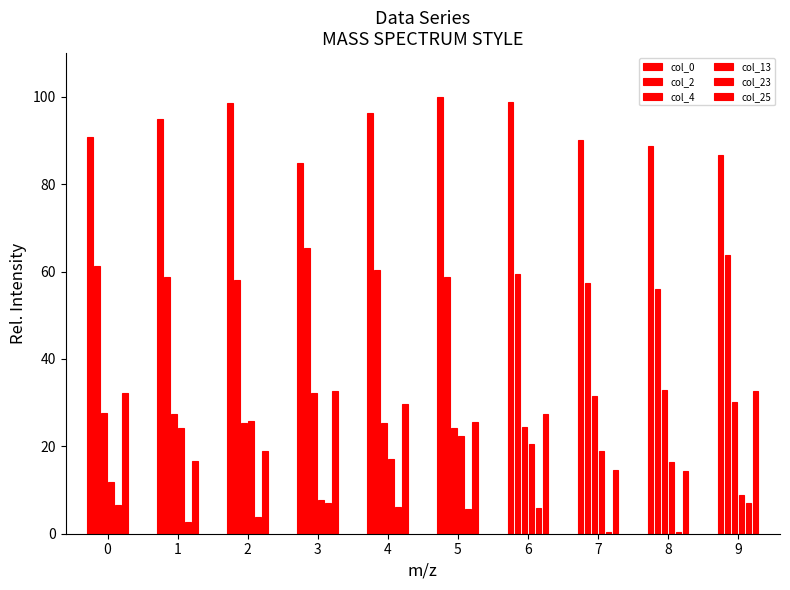

How many values in the col_25 series exceed 27?

5